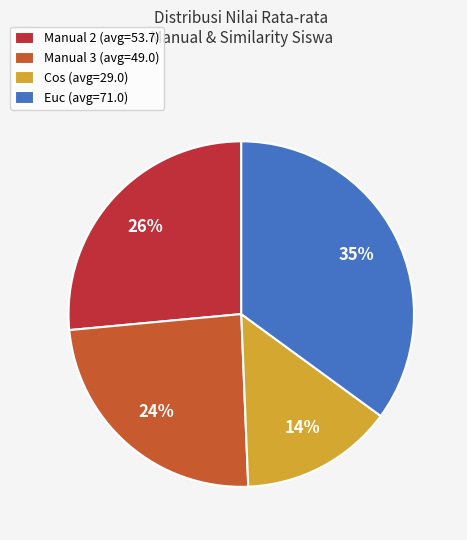

Is the sum of Euc (avg=71.0) and Cos (avg=29.0) greater than half?

No